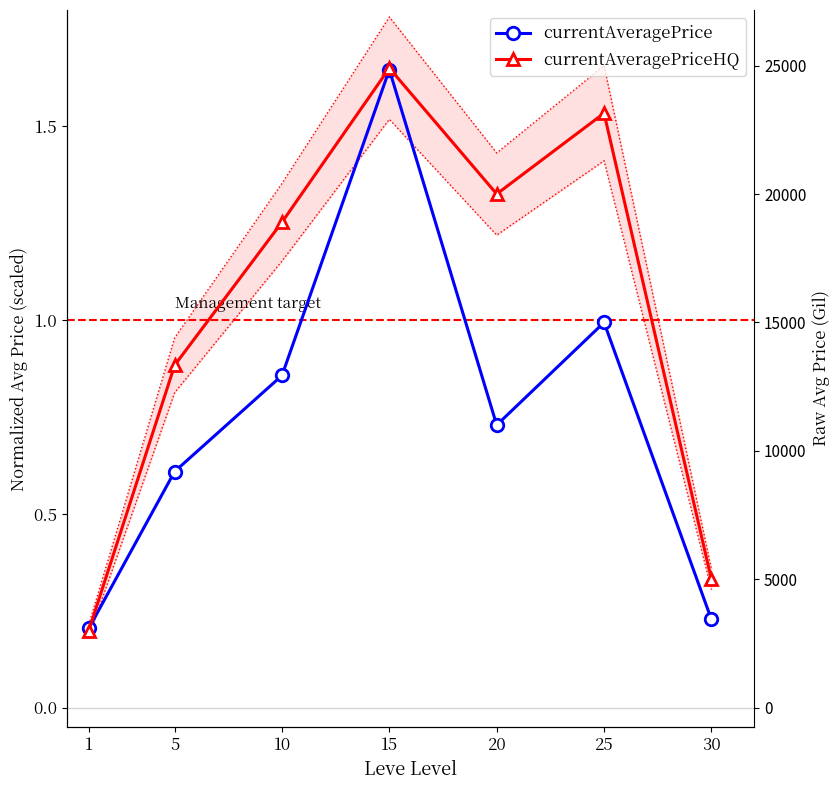

Is this an area chart (filled region under the line)?

No